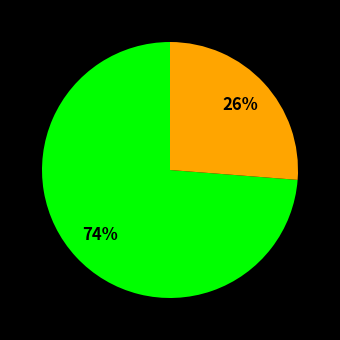

Does any single category account for the majority?

Yes